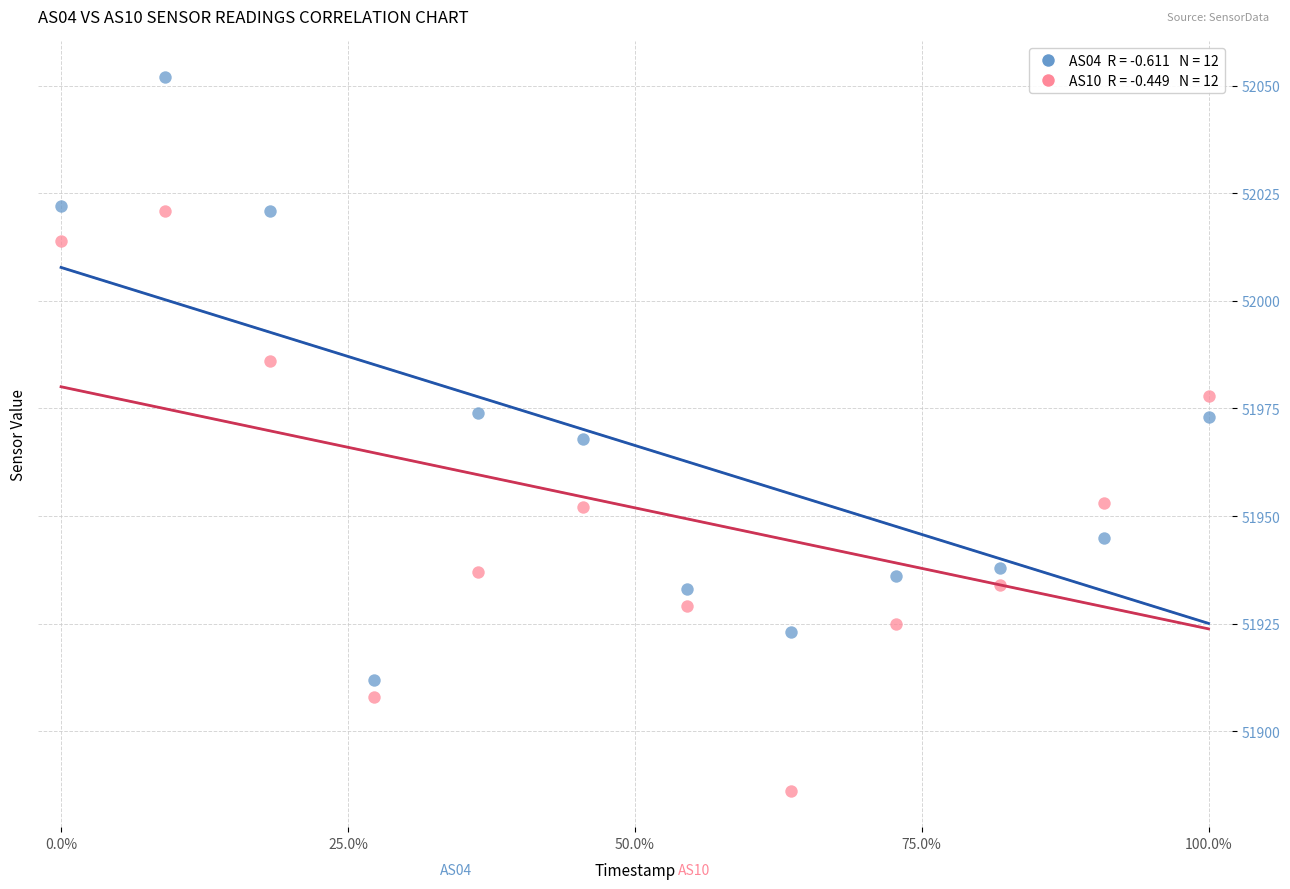

Across all data points, what is the range of Y values (max minus min)?

166